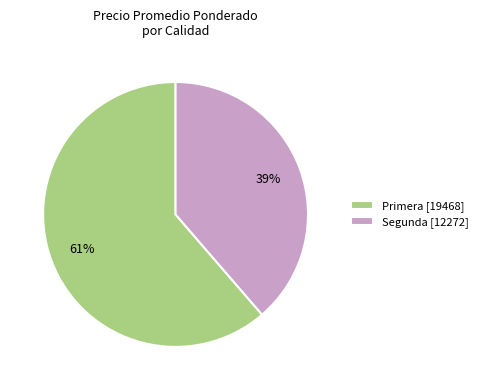

How many slices are in this pie chart?

2